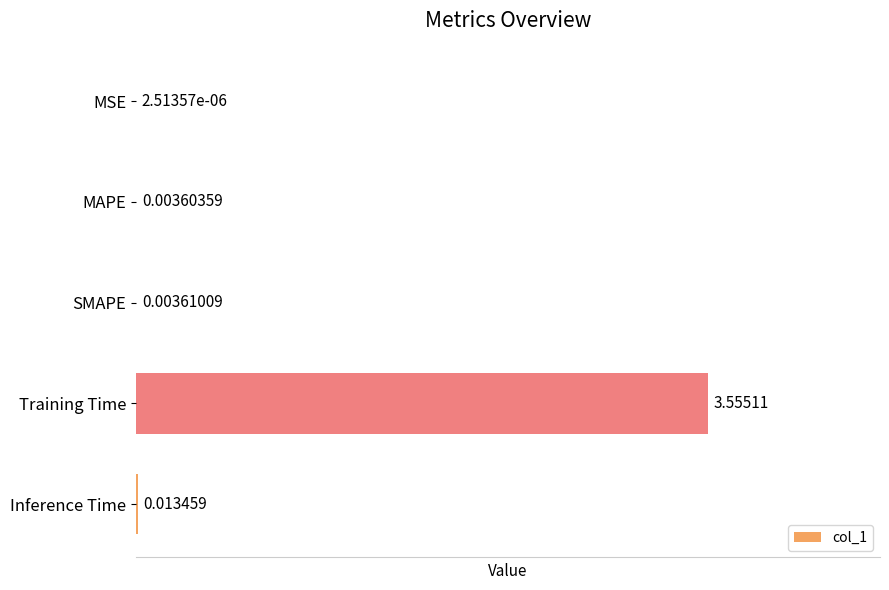

Between MSE and SMAPE, which is larger?

SMAPE